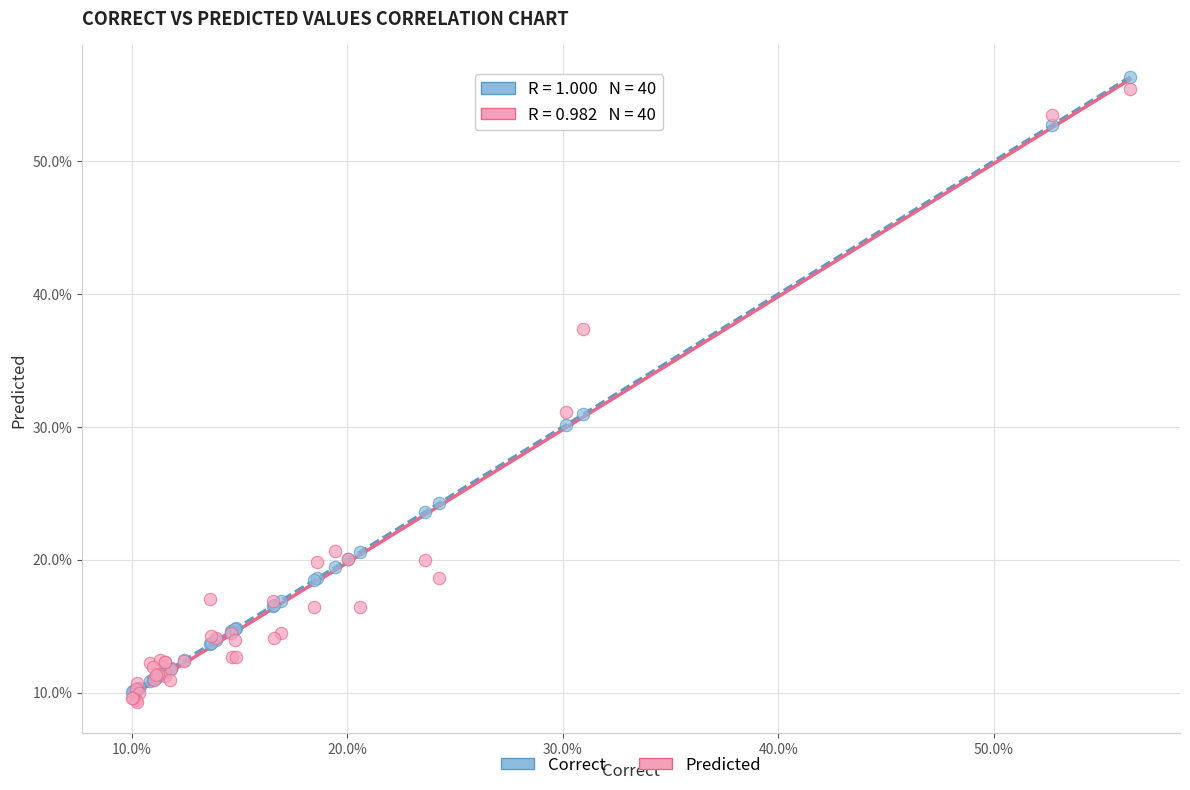

Which series reaches the minimum Y coordinate?

Predicted